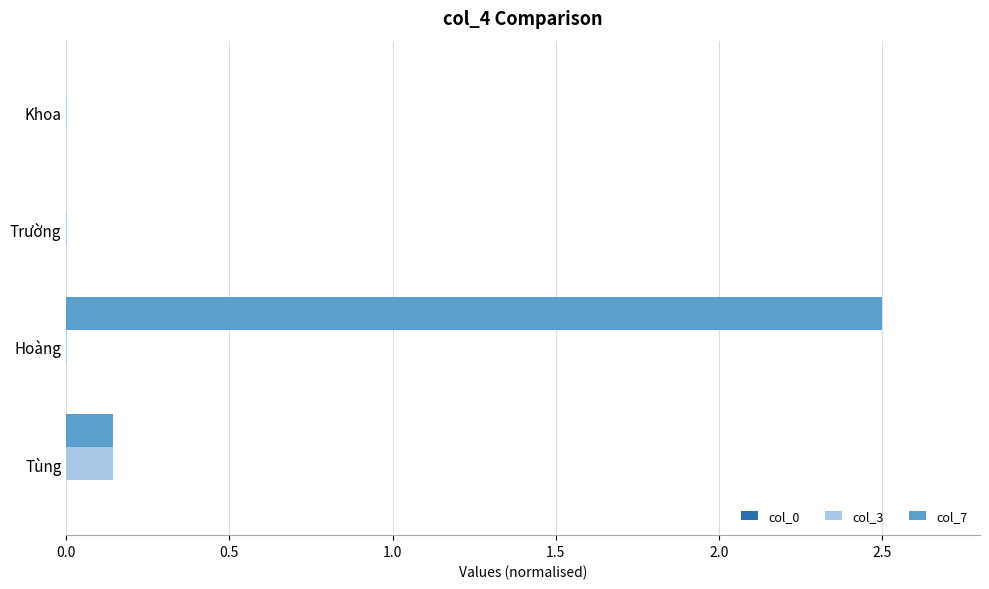

The value of col_7 at Hoàng is 4.5. True or false?

False